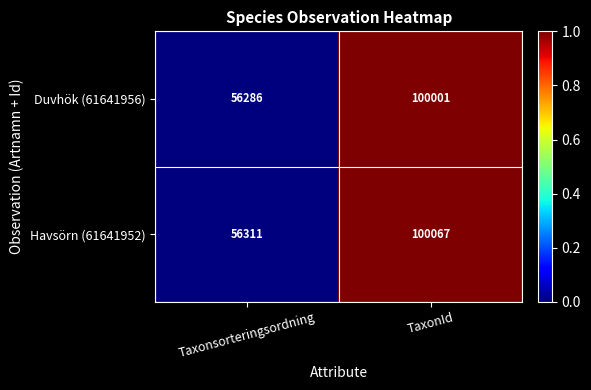

At which category is the sum across all series the highest?

TaxonId